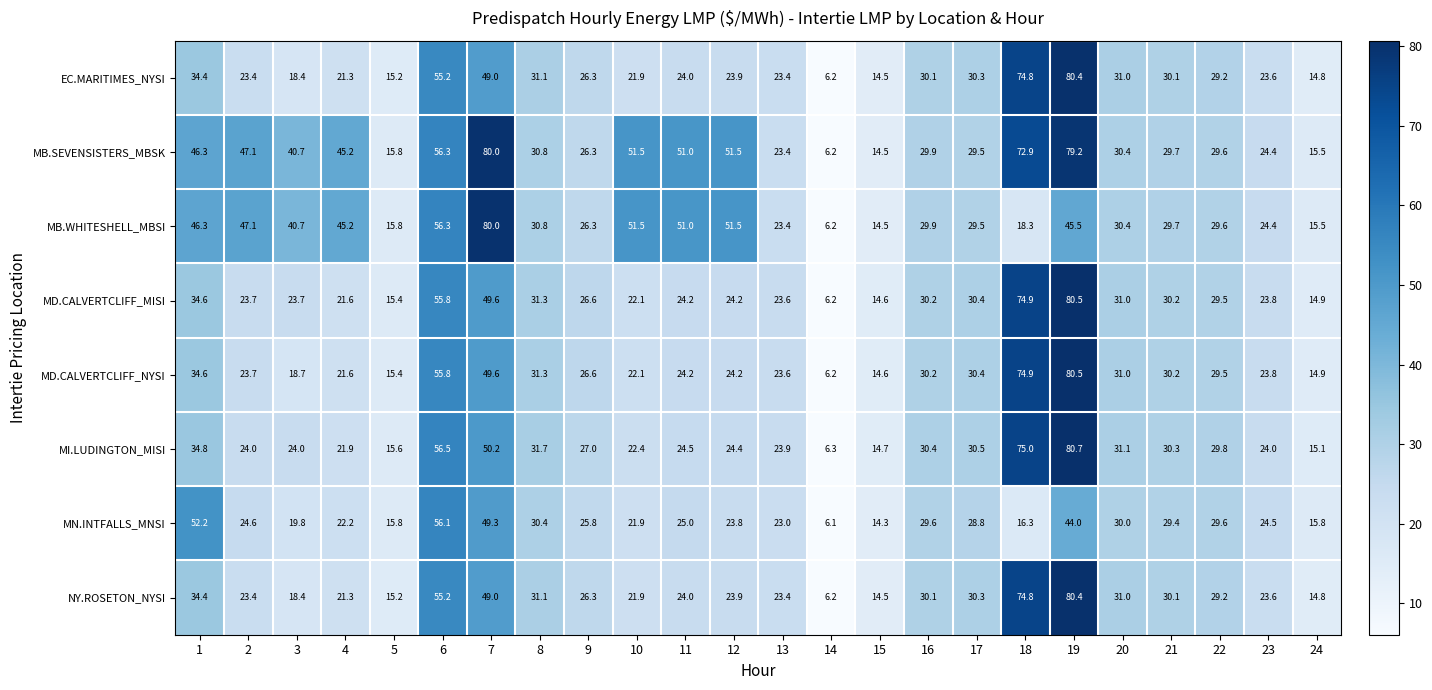

True or false: EC.MARITIMES_NYSI has a value of 45.4 at 16.

False